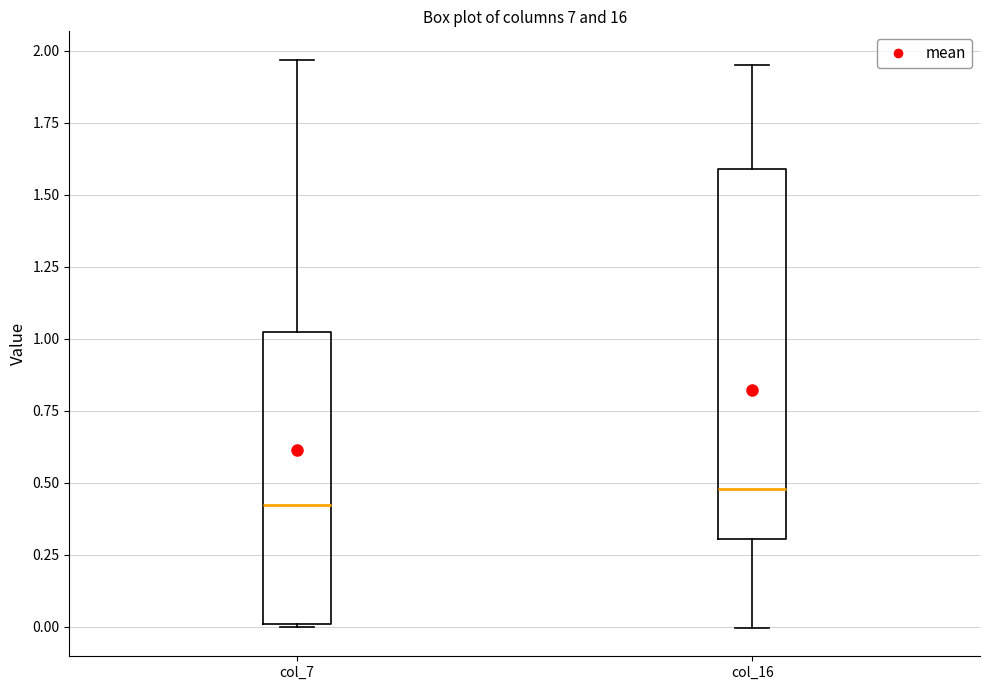

Reading left to right, read every box against the y-axis: the position of its median line, the range the box covers, and the ends of its whiskers. The values are not printed on the chart, so give them approximately, as read against the axis.

col_7: median 0.40, box 0.00 to 1.00, whiskers 0.00 to 1.95
col_16: median 0.50, box 0.30 to 1.60, whiskers 0.00 to 1.95